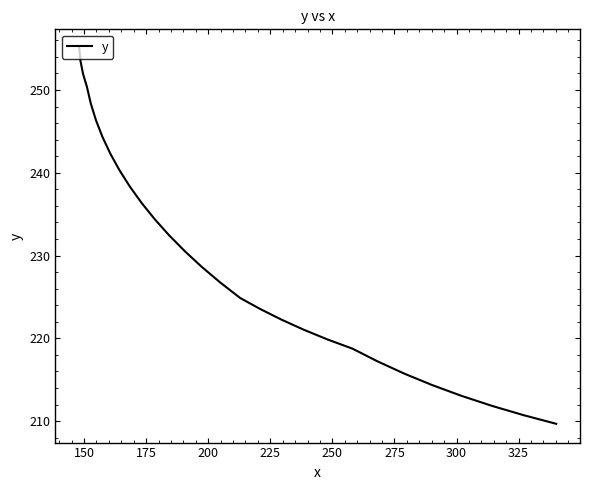

What is the maximum value shown in the chart?

255.1